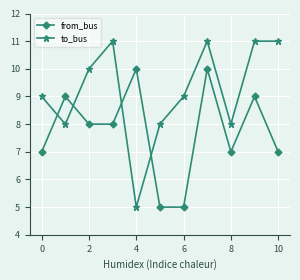

What is the minimum value for to_bus?

5